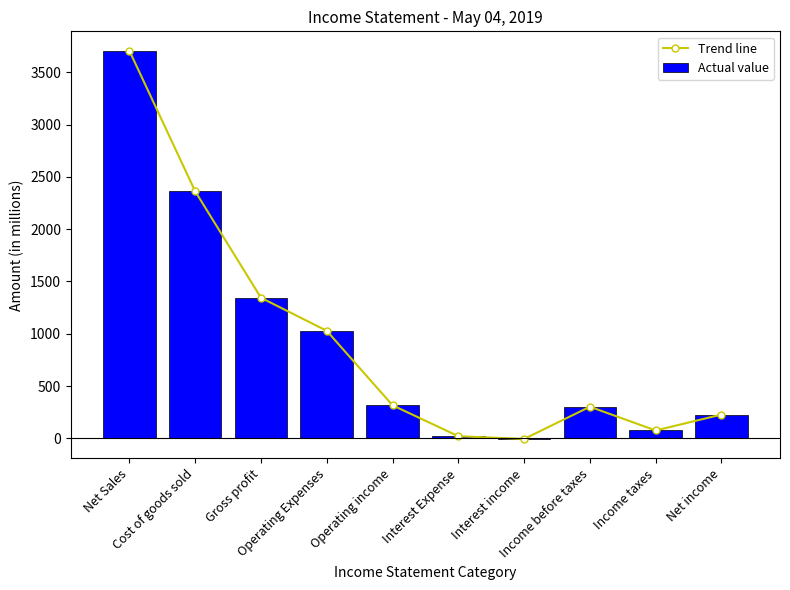

At which label does Actual value first exceed 316?

Net Sales